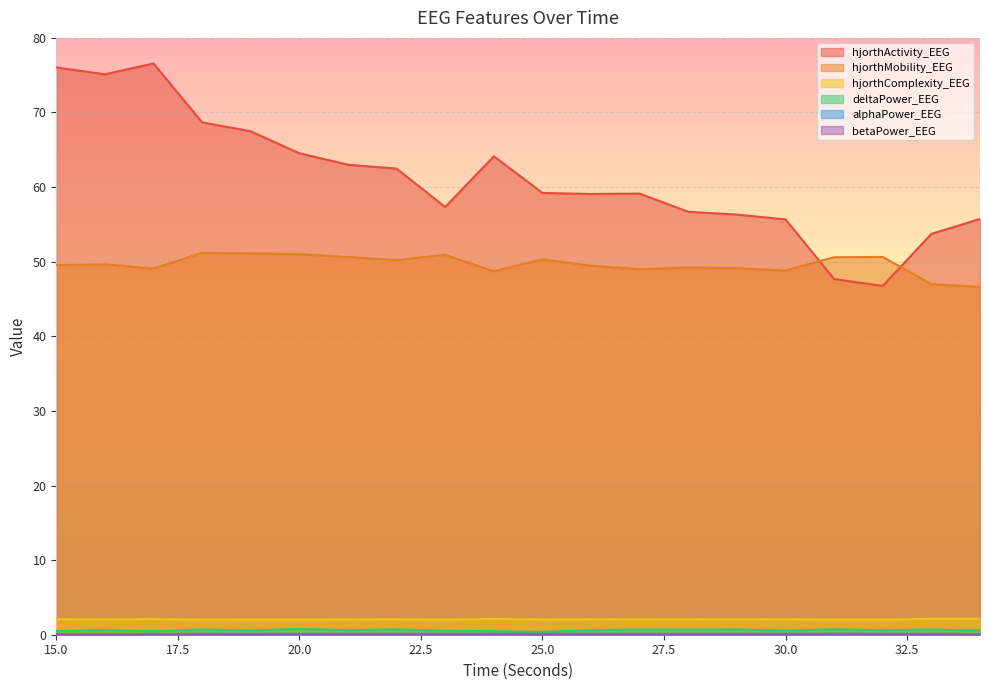

What is the average value of the hjorthComplexity_EEG series?

2.1